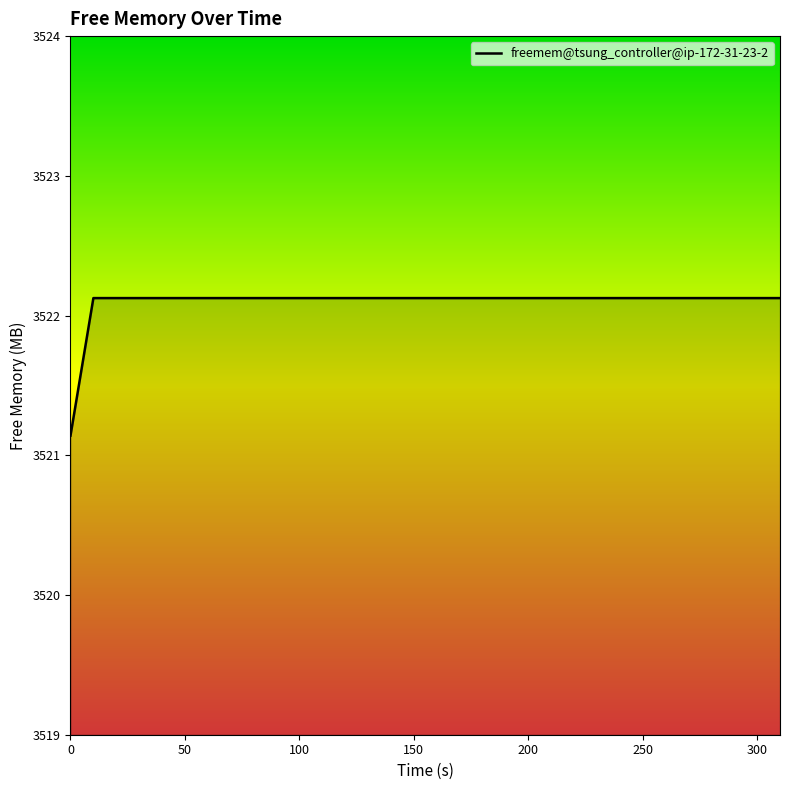

What is the difference between the maximum and minimum values?

1.0